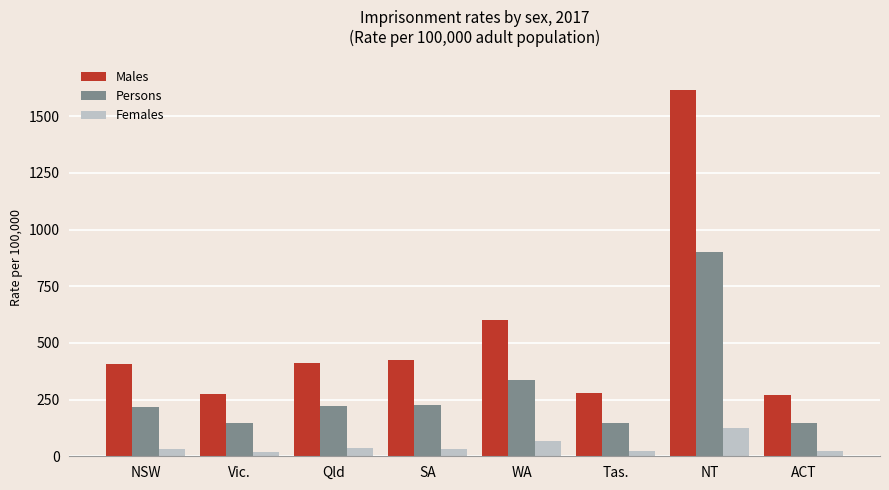

How many values in the Males series exceed 412?

4